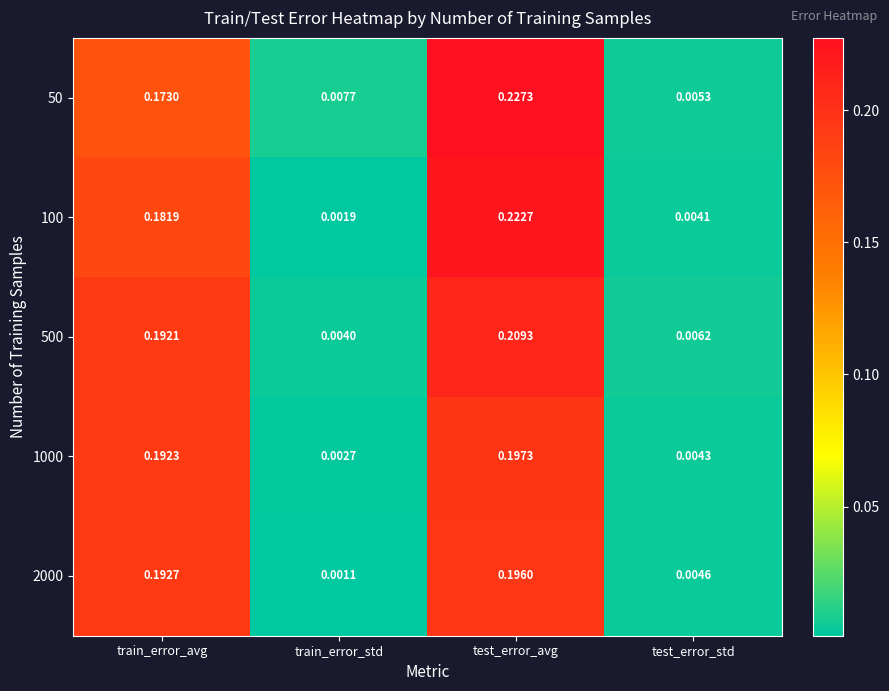

At which category is the sum across all series the highest?

test_error_avg